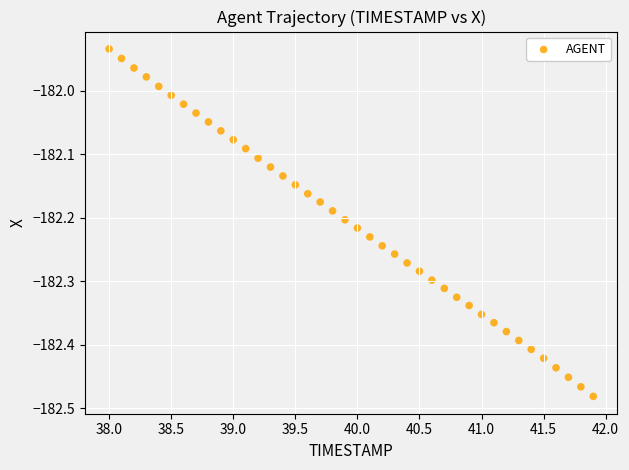

What is the range of Y values (max minus min)?

0.5